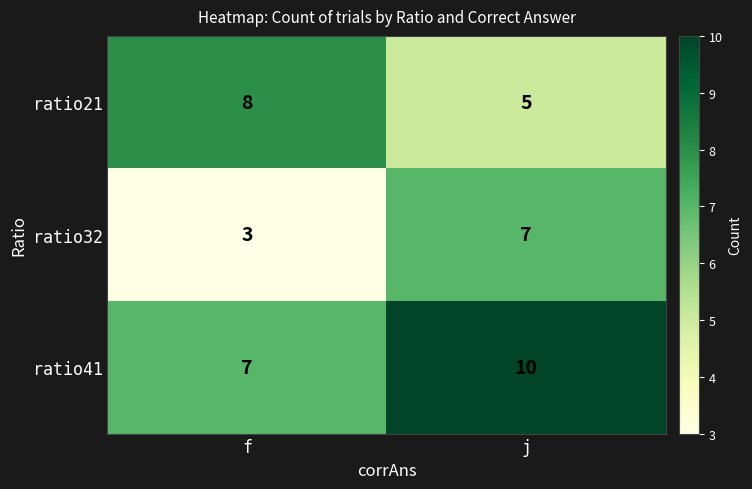

The ratio21 series shows 8 at f. True or false?

True